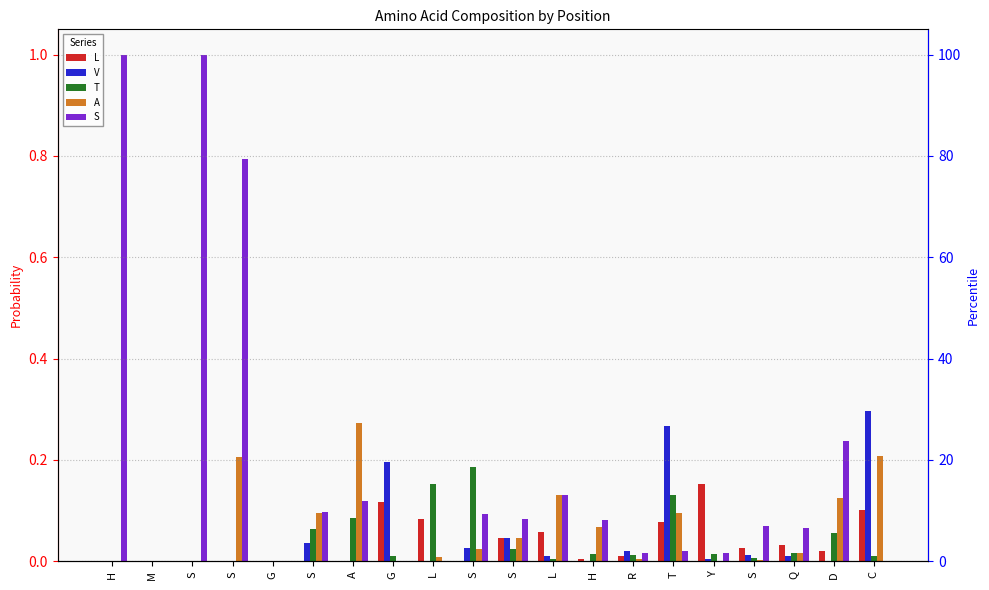

How many values in S are above zero?

15